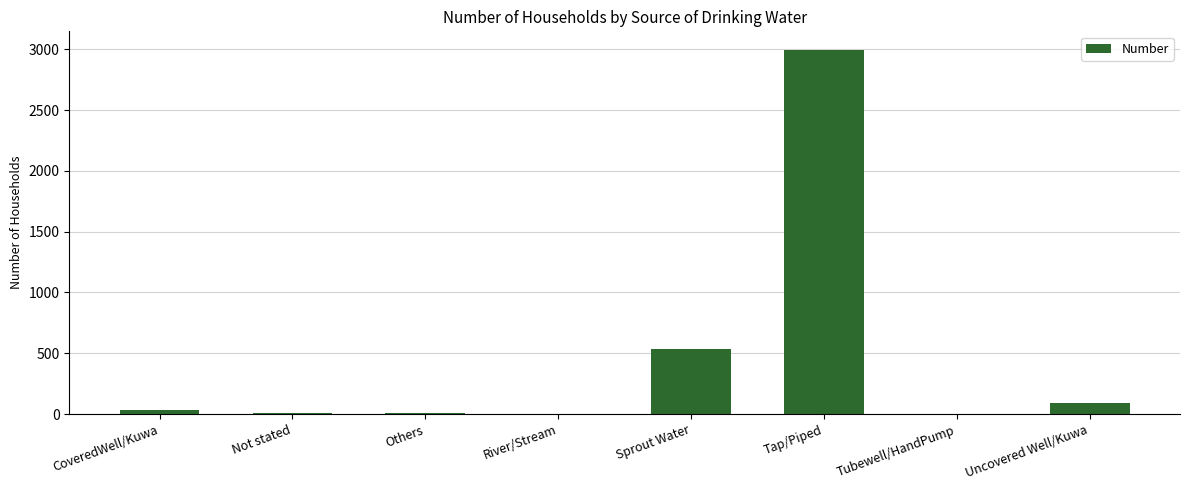

Are the bars grouped side by side (vs. stacked)?

No